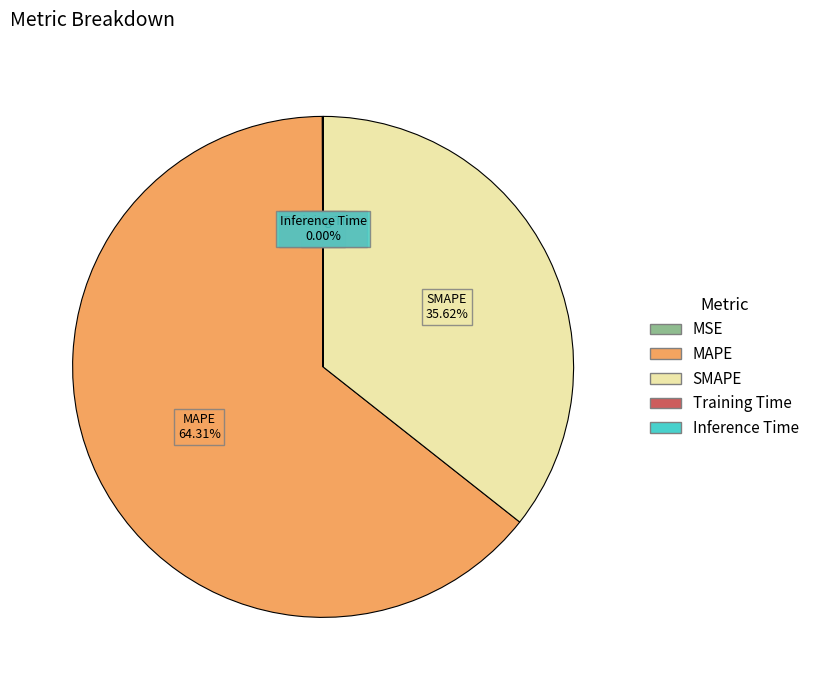

Which category has the biggest portion of the pie?

MAPE